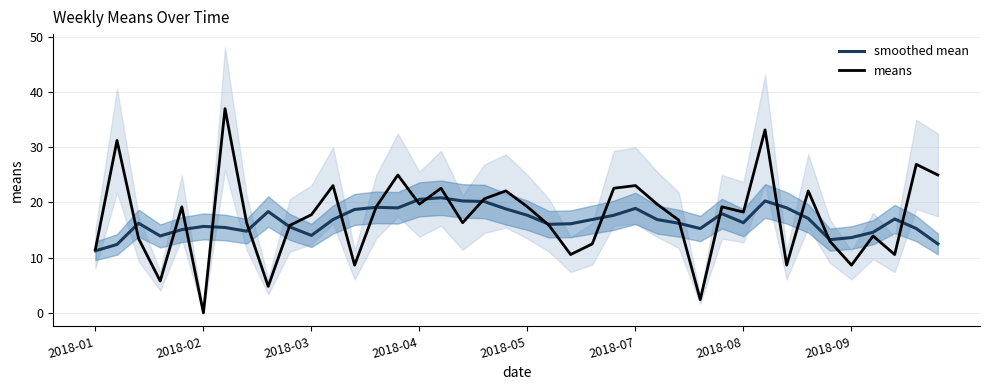

What is the maximum value for smoothed mean?

20.8